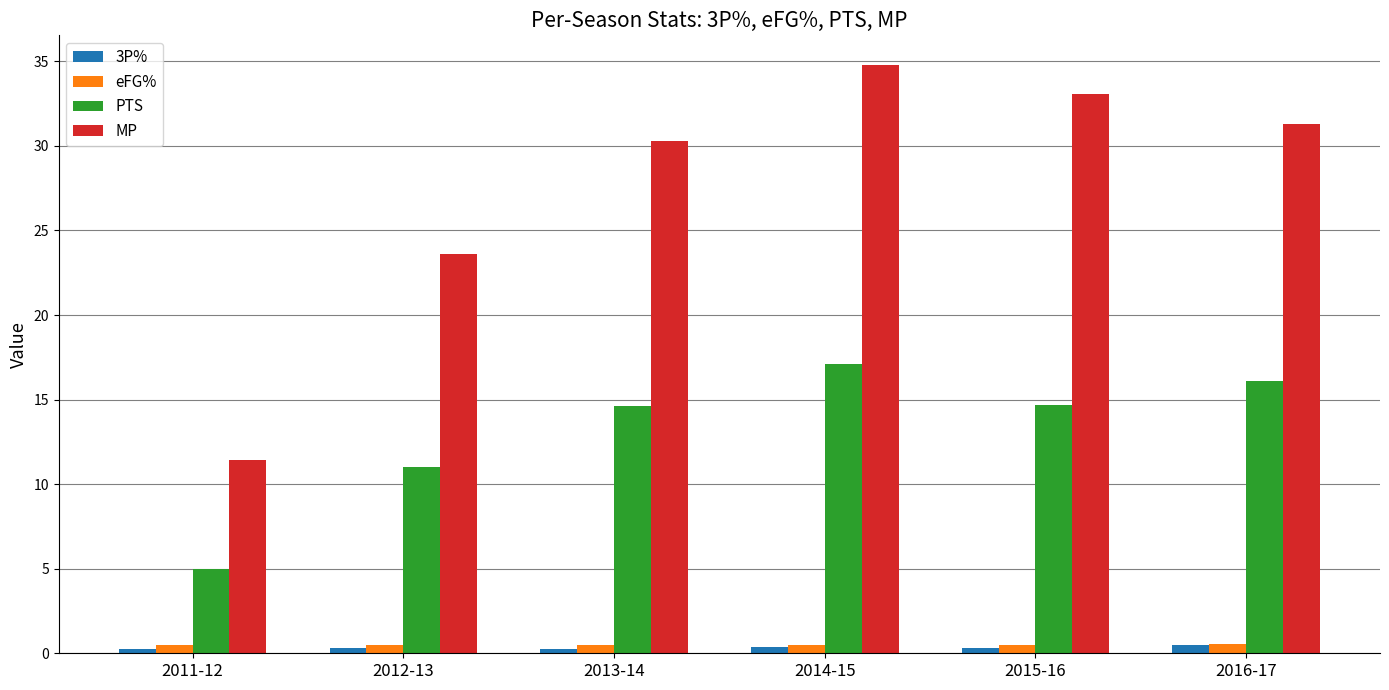

What is the maximum value for 3P%?

0.5